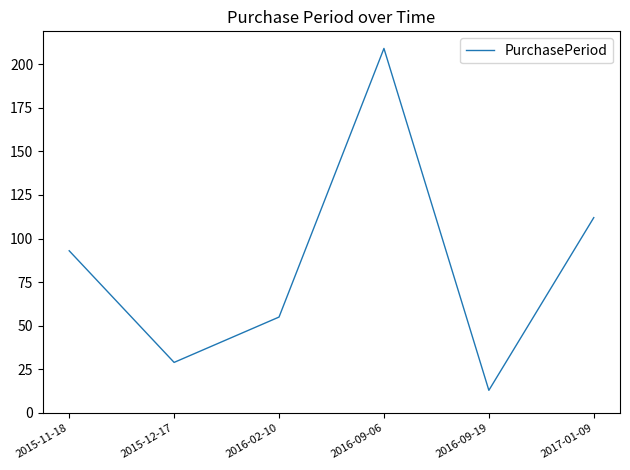

What is the difference between the values at 2016-09-19 and 2016-09-06?

196